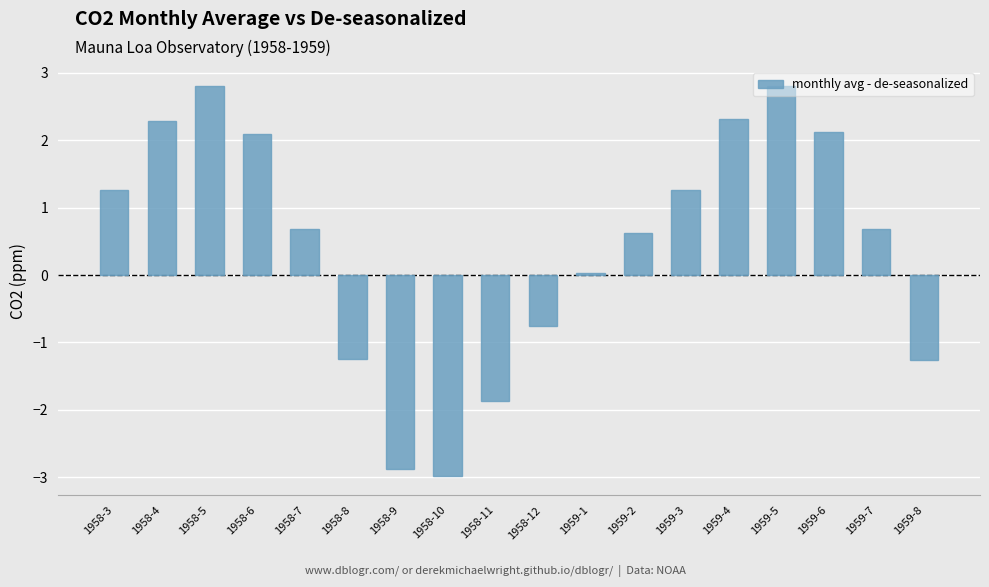

What is the minimum value shown in the chart?

-3.0